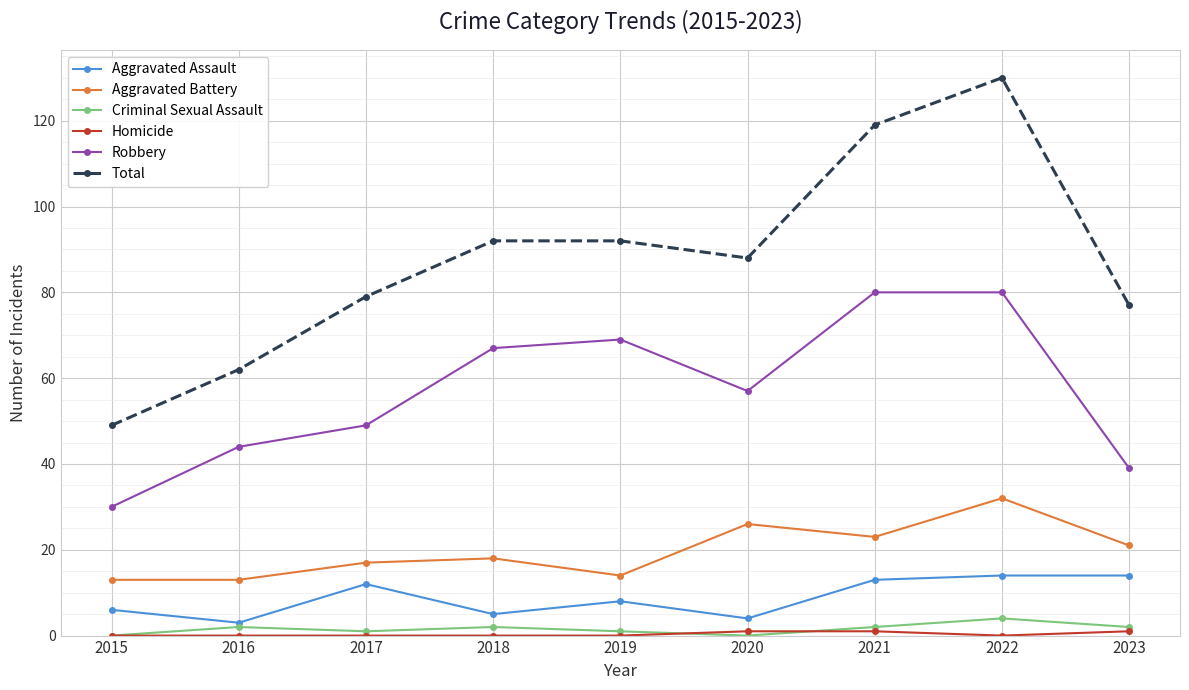

How many lines are shown in the chart?

6